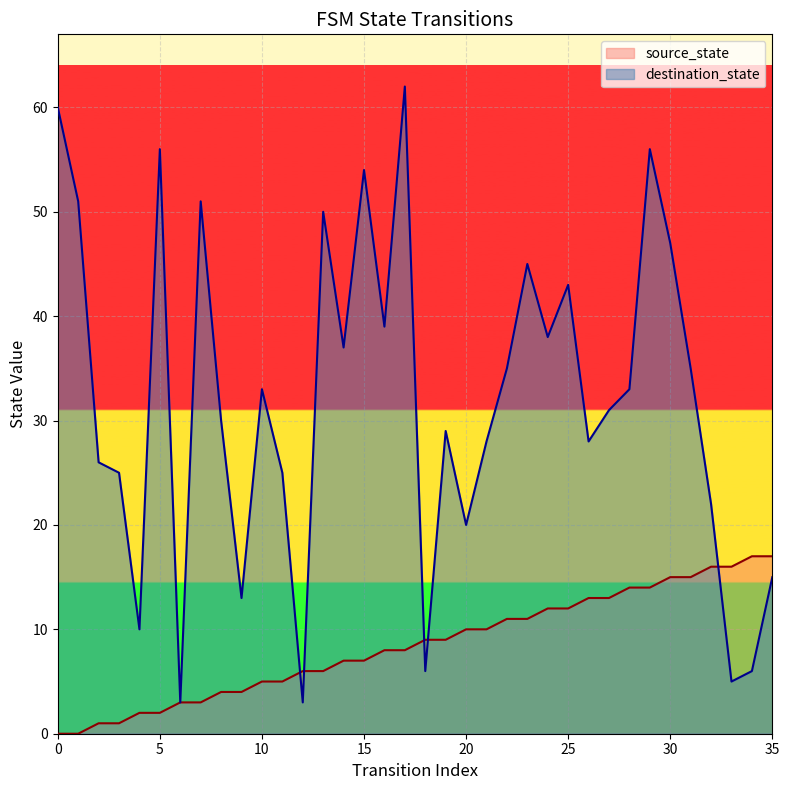

At 9, list the series in order from smallest to largest.

source_state, destination_state